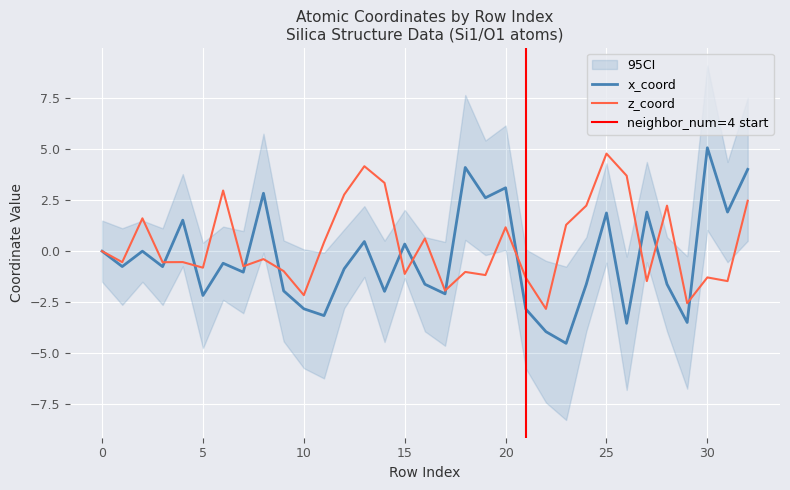

Which has a higher value, 9 or 3?

3